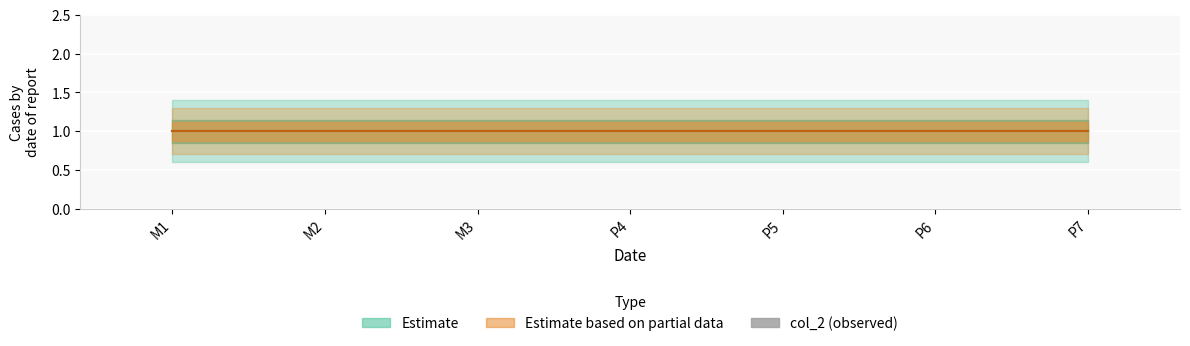

Between M3 and P6, which series saw the biggest shift?

Estimate line